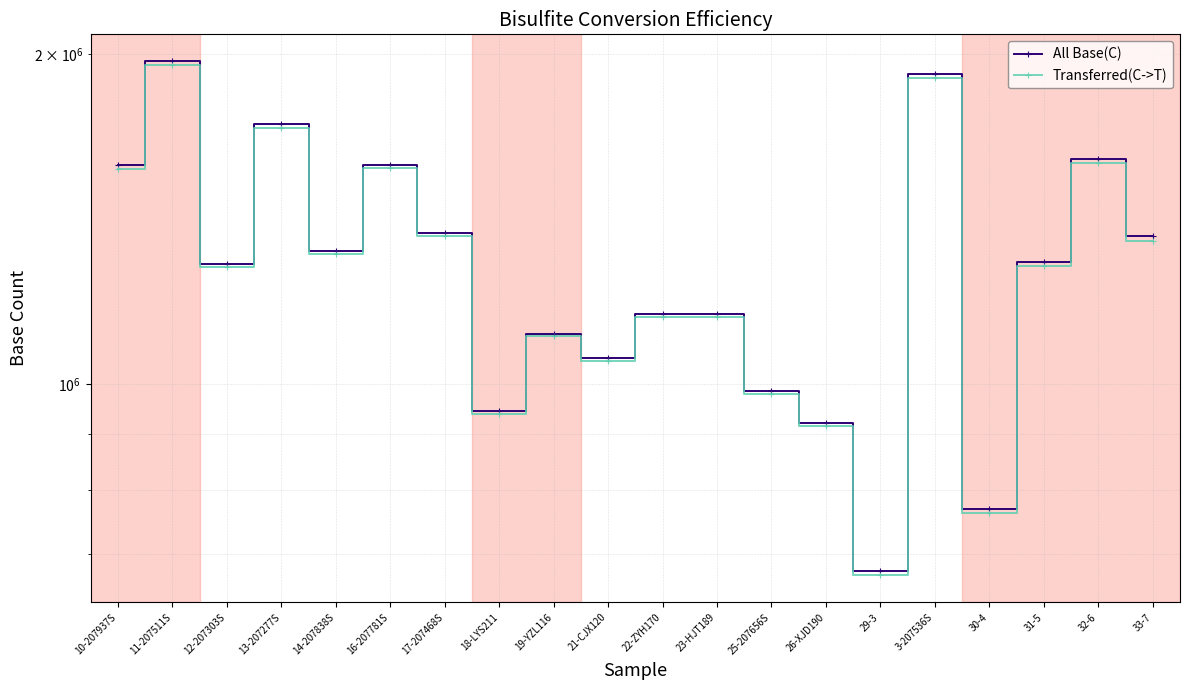

True or false: All Base(C) has more than 1 points higher than both neighbors.

True